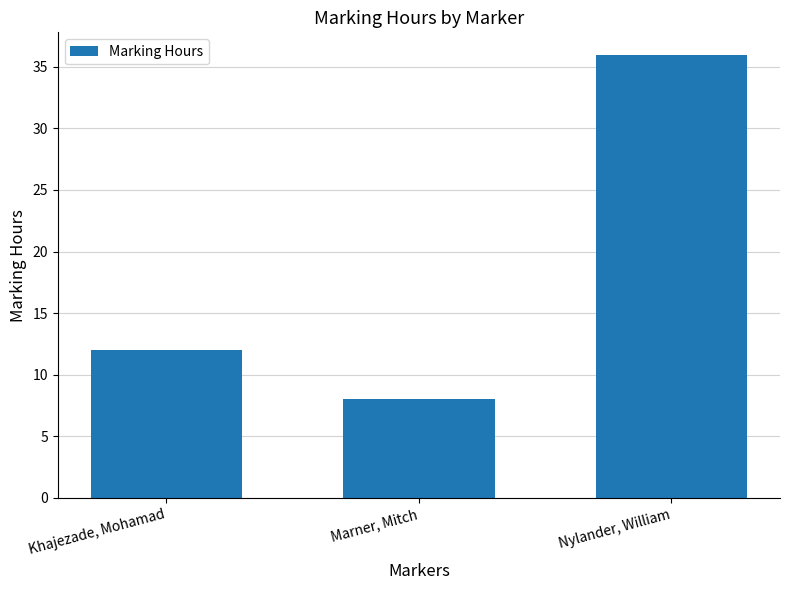

The chart shows a value of 3 at Marner, Mitch. True or false?

False